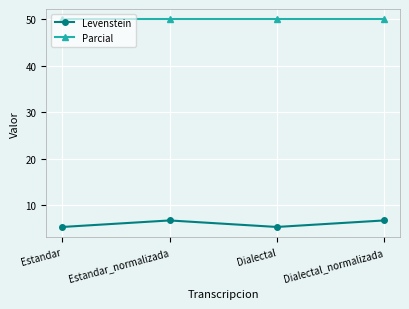

True or false: Levenstein and Parcial intersect in this chart.

False